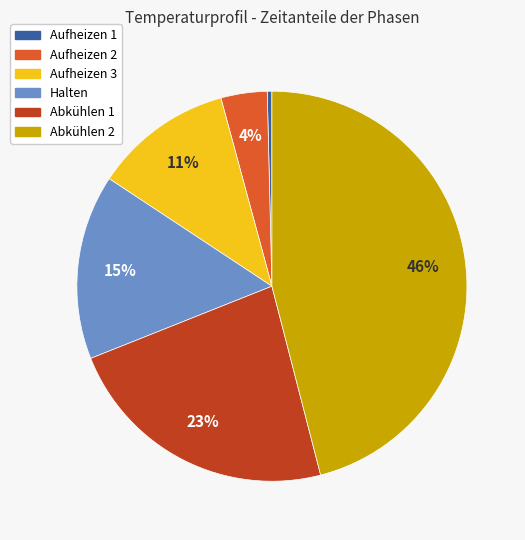

To the nearest percent, what percentage of the pie is Aufheizen 2?

4%